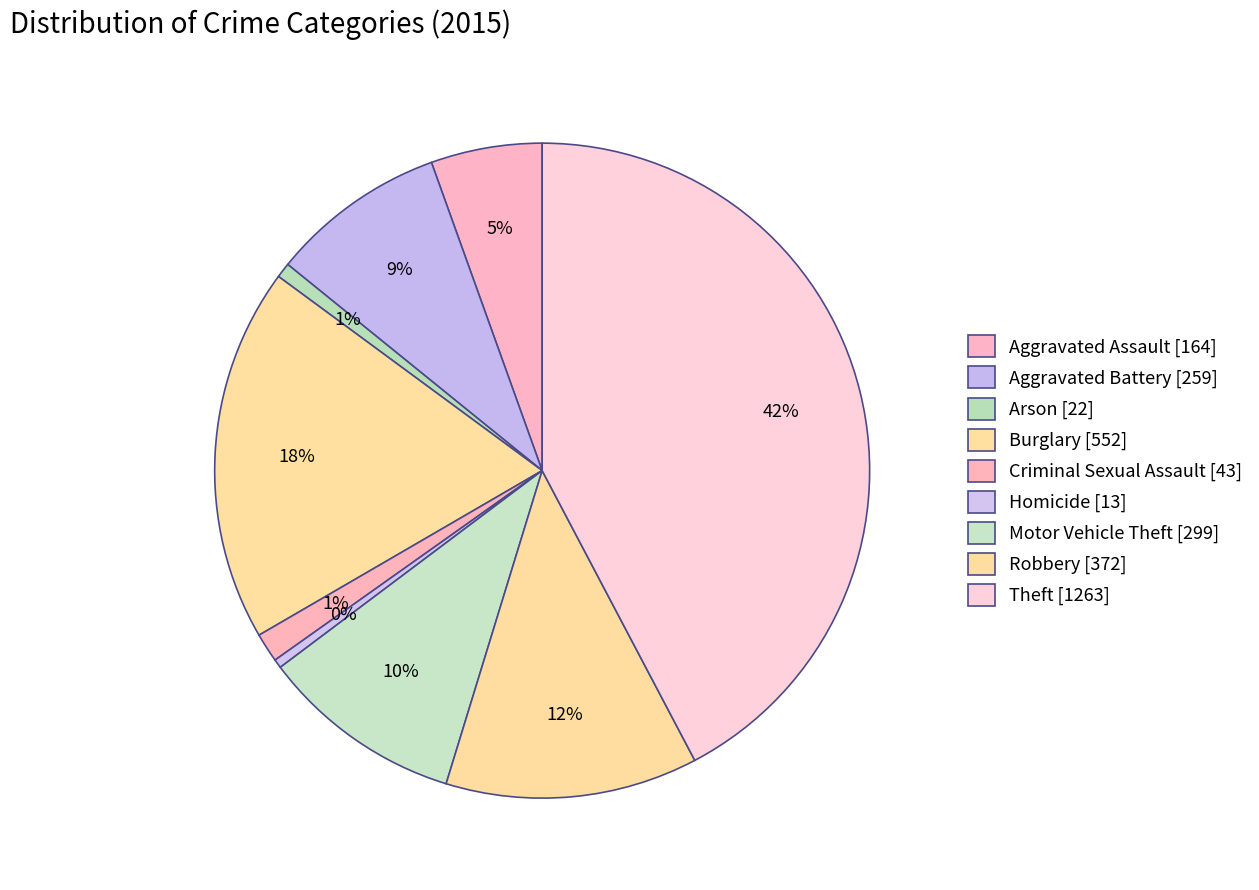

To the nearest percent, what percentage of the pie is Aggravated Assault?

5%